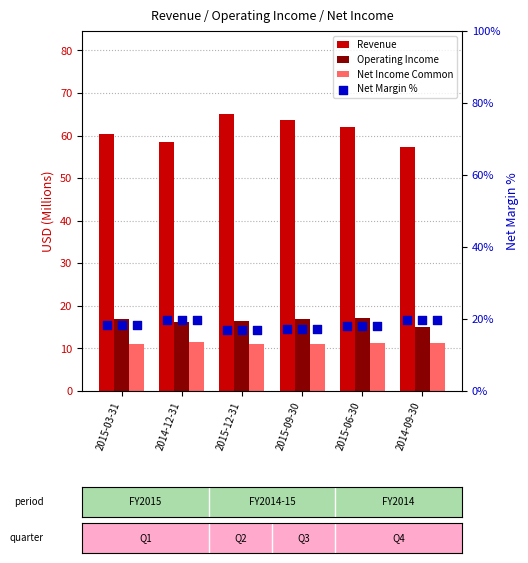

Which series has the largest total across all categories?

Revenue